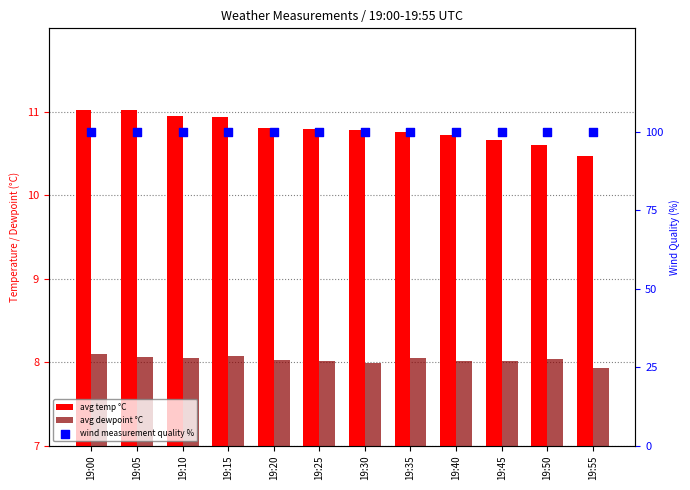

Which series has the largest Y range (max minus min)?

avg temp °C